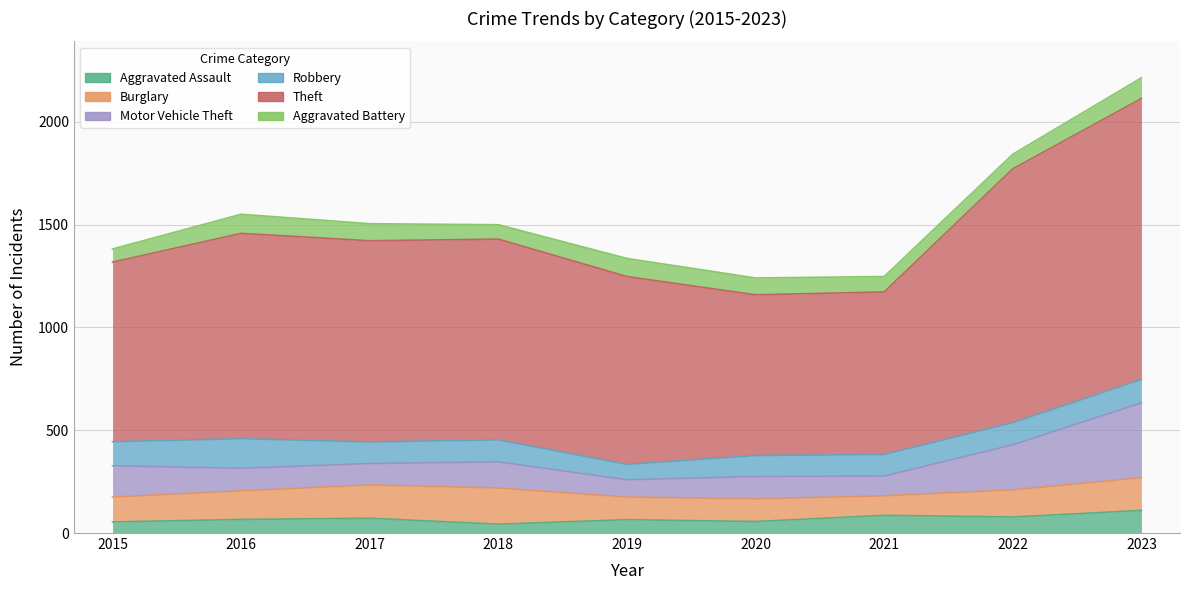

Reading left to right, extract all data points from this chart.

Aggravated Assault: 2015=54	2016=66	2017=72	2018=43	2019=65	2020=56	2021=86	2022=78	2023=110
Burglary: 2015=121	2016=139	2017=162	2018=176	2019=110	2020=110	2021=95	2022=132	2023=159
Motor Vehicle Theft: 2015=152	2016=110	2017=104	2018=127	2019=84	2020=109	2021=96	2022=219	2023=364
Robbery: 2015=117	2016=144	2017=105	2018=107	2019=75	2020=102	2021=105	2022=108	2023=114
Theft: 2015=874	2016=999	2017=979	2018=977	2019=914	2020=782	2021=791	2022=1235	2023=1367
Aggravated Battery: 2015=64	2016=93	2017=83	2018=70	2019=88	2020=82	2021=75	2022=71	2023=101